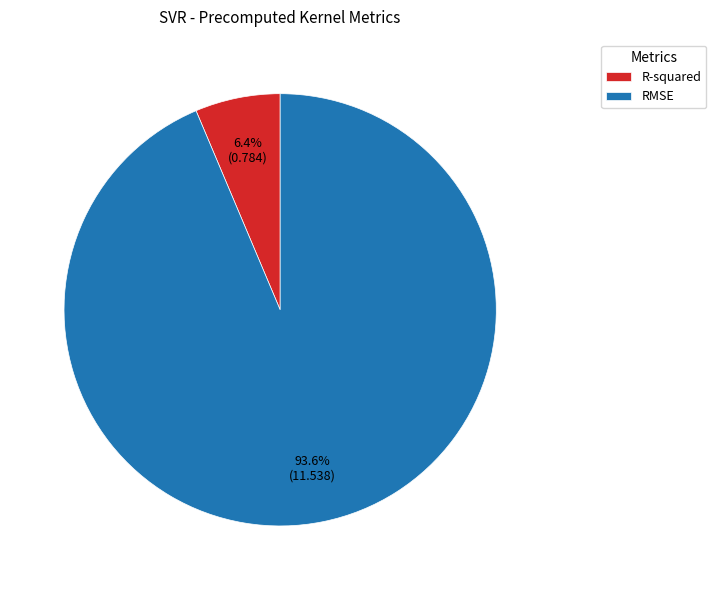

Rank the categories by value from highest to lowest.

RMSE, R-squared